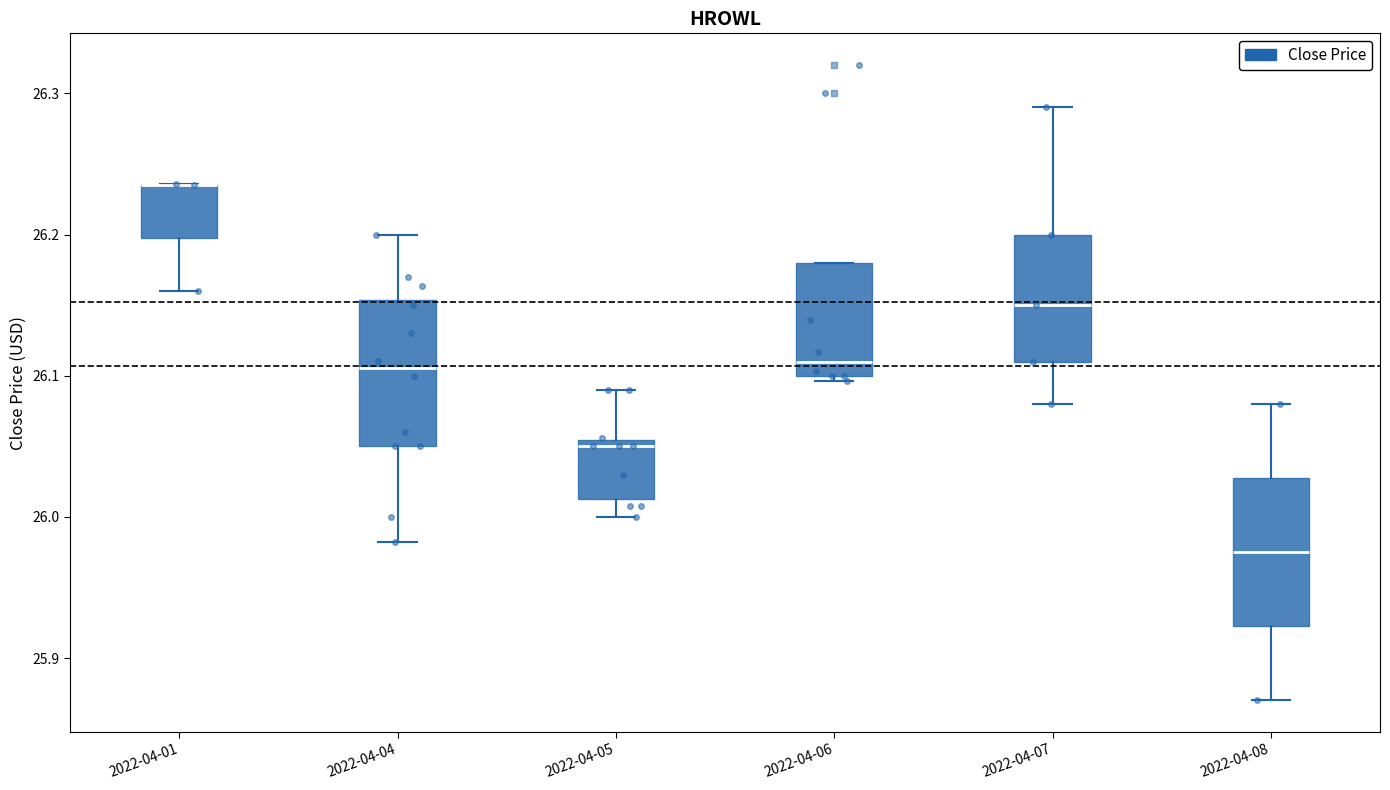

Reading left to right, read every box against the y-axis: the position of its median line, the range the box covers, and the ends of its whiskers. The values are not printed on the chart, so give them approximately, as read against the axis.

2022-04-01: median 26.24 (drawn on the box's upper edge), box 26.20 to 26.24, whiskers 26.16 to 26.24
2022-04-04: median 26.11, box 26.05 to 26.15, whiskers 25.98 to 26.20
2022-04-05: median 26.05 (just below the box's upper edge), box 26.01 to 26.05, whiskers 26.00 to 26.09
2022-04-06: median 26.11, box 26.10 to 26.18, whiskers 26.10 (just below the box's lower edge) to 26.18
2022-04-07: median 26.15, box 26.11 to 26.20, whiskers 26.08 to 26.29
2022-04-08: median 25.98, box 25.92 to 26.03, whiskers 25.87 to 26.08